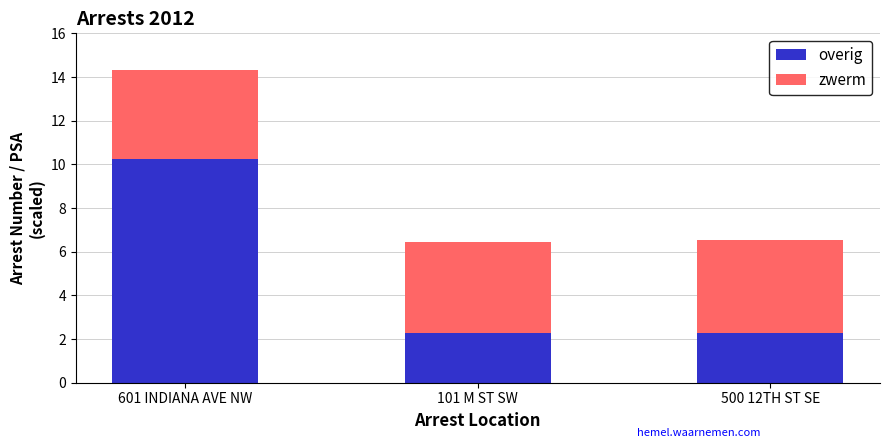

Read the overig value at 601 INDIANA AVE NW.

10.3